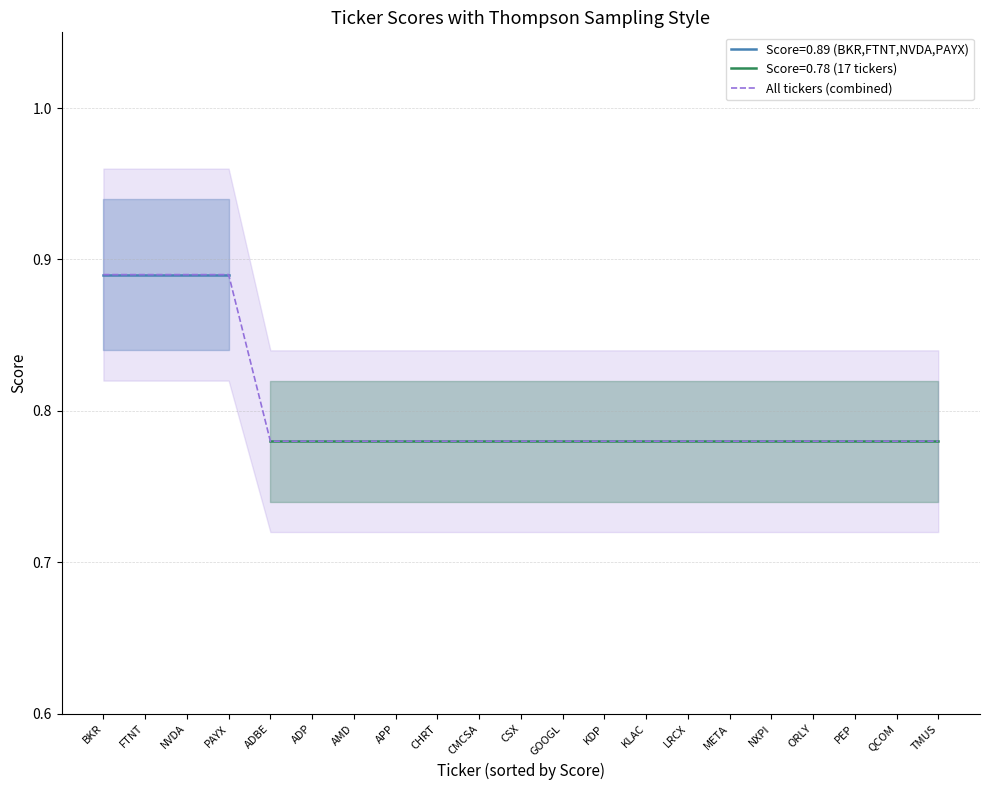

Does the chart have visible grid lines?

Yes